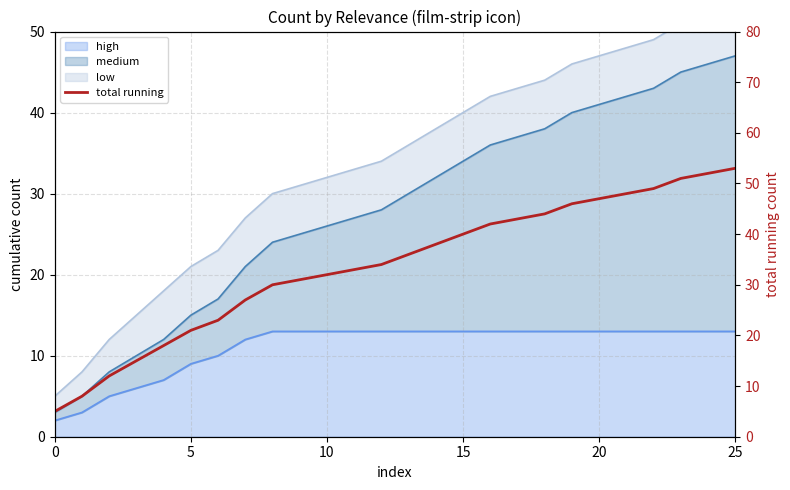

True or false: there are more than 2 points higher than both neighbors.

False